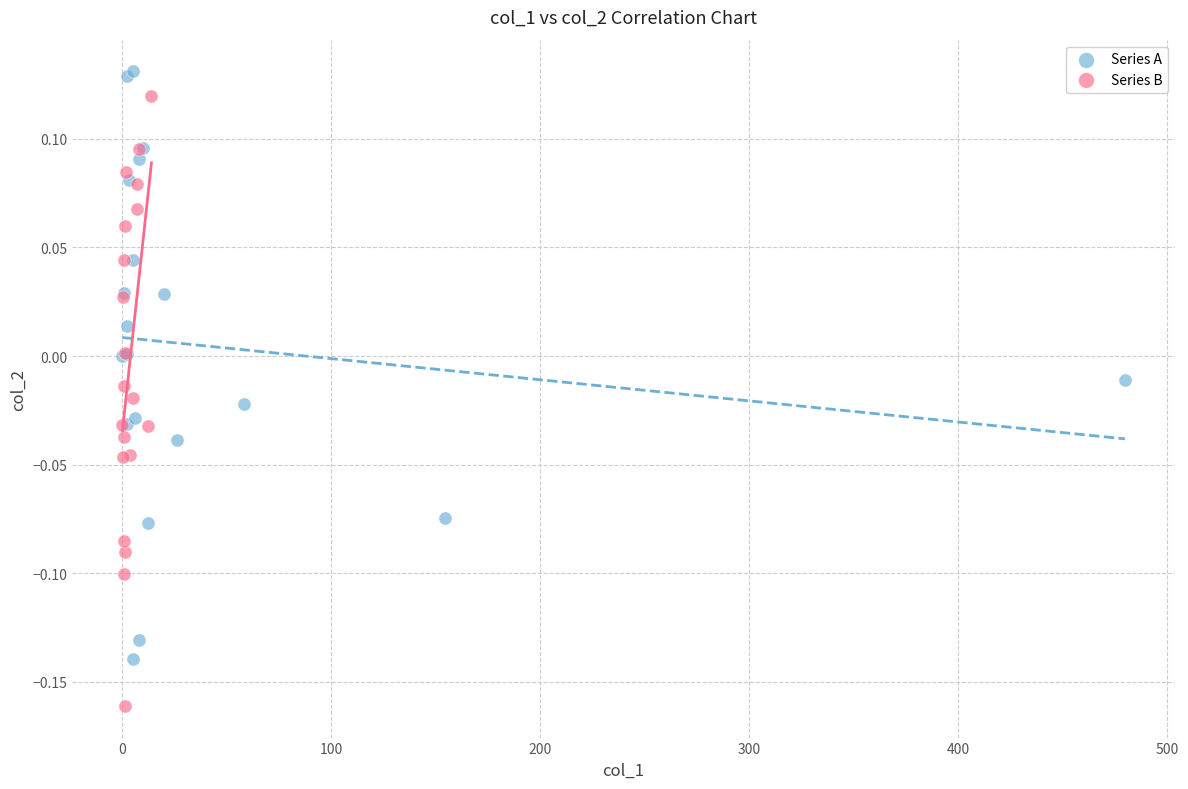

Which series contains the lowest Y value?

Series B